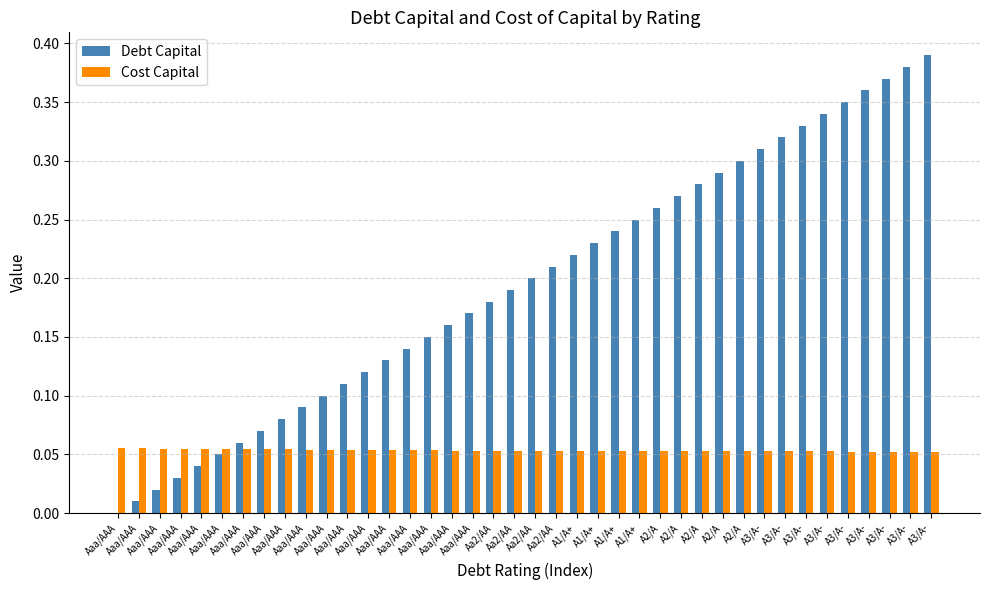

What is the average value of the Debt Capital series?

0.2